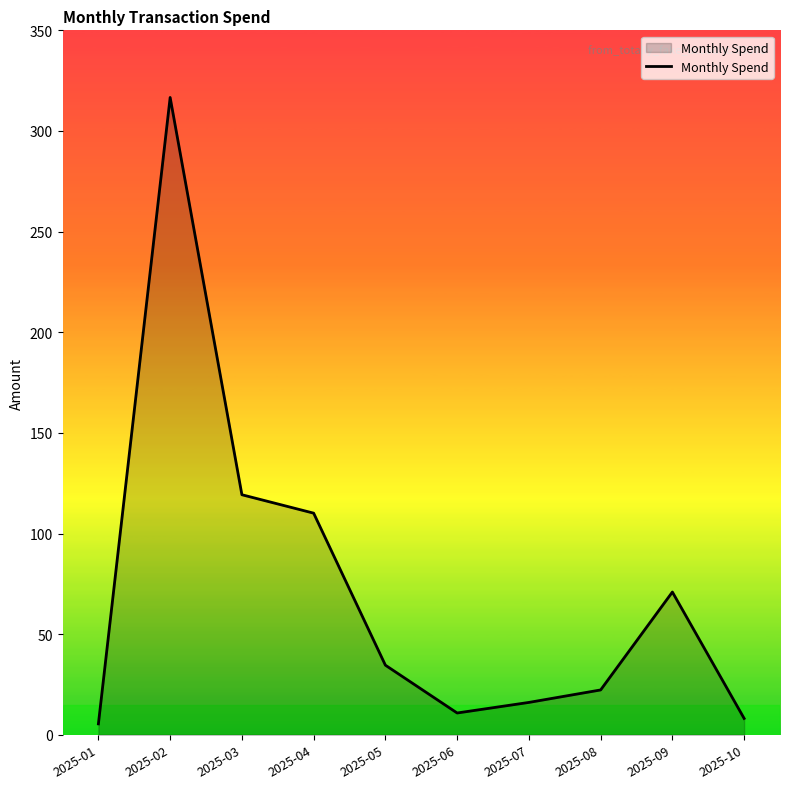

True or false: the data shows 112.6 at 2025-09.

False